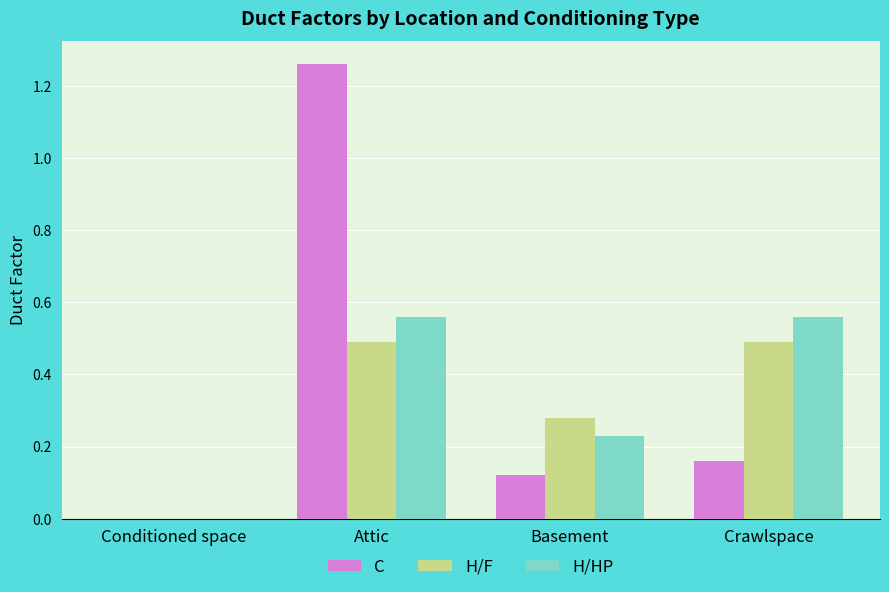

Where is C nearest to the value 0?

Conditioned space